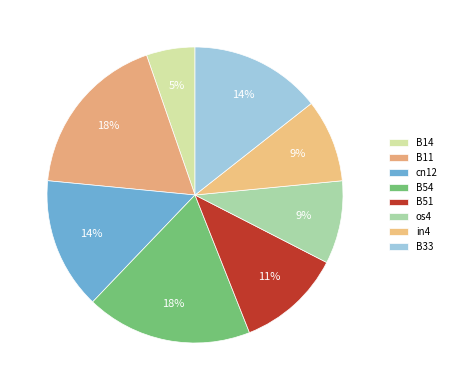

To the nearest percent, what portion does B33 represent?

14%